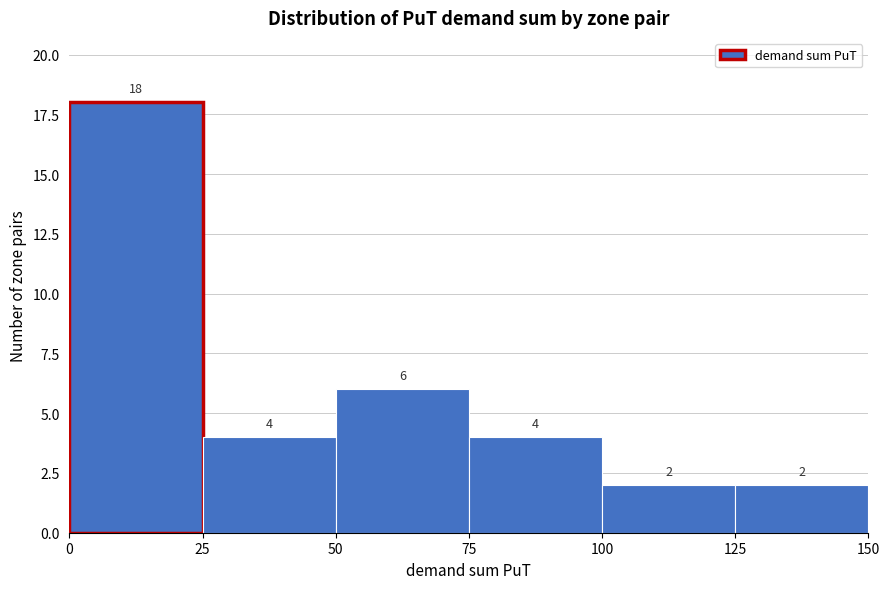

Over which range of the x-axis is the bar tallest?

0 to 25